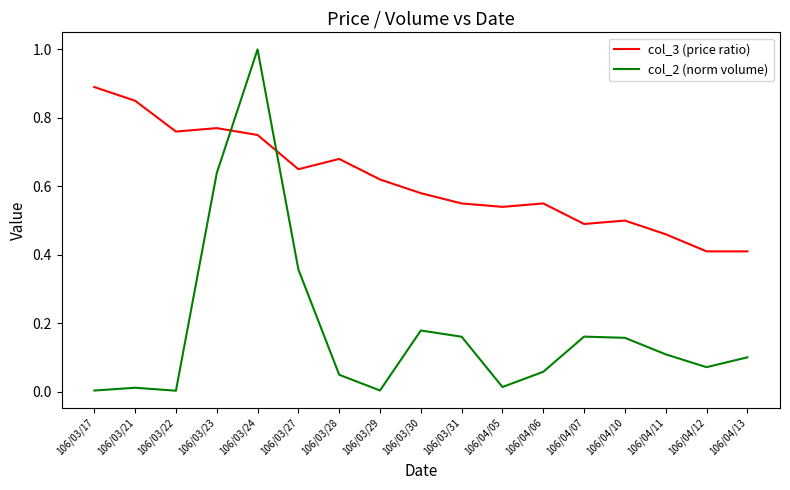

What is the greatest value displayed?

1.0